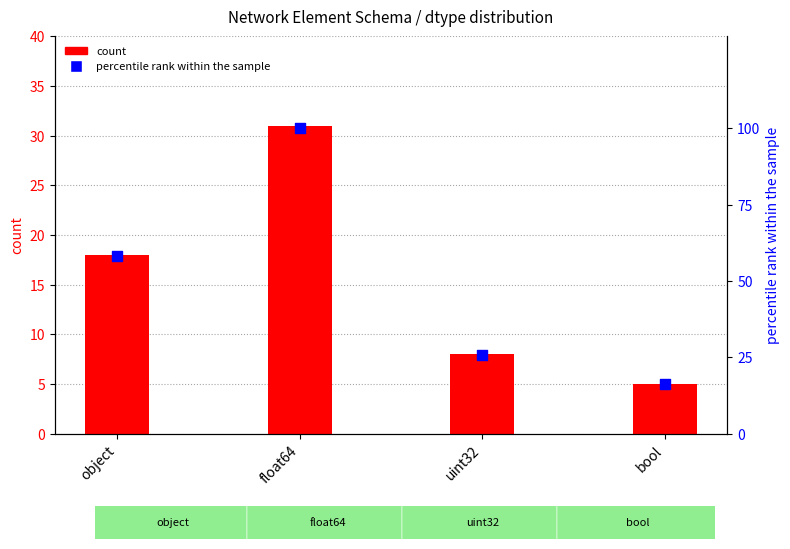

What is the total value across all series at float64?

131.0